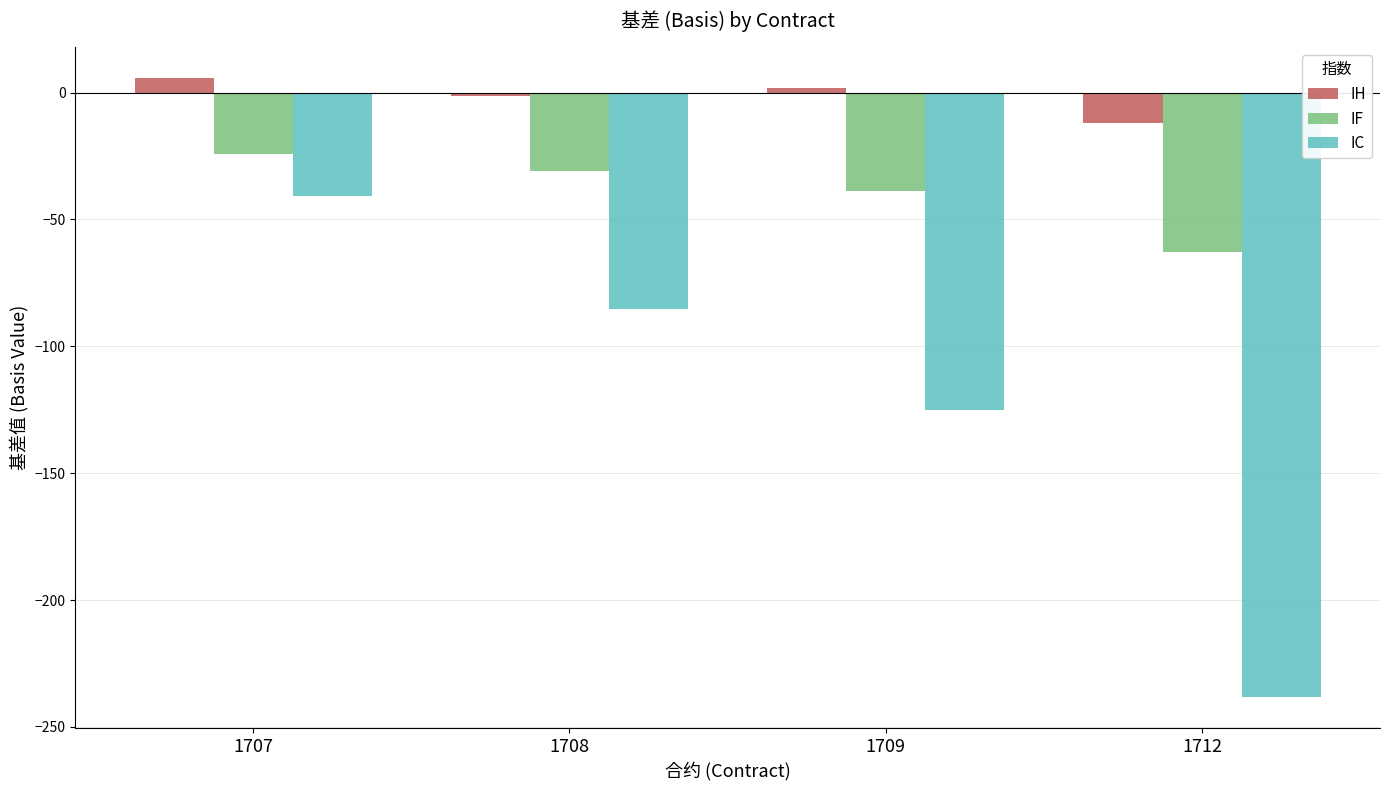

How many bars are there in total?

12